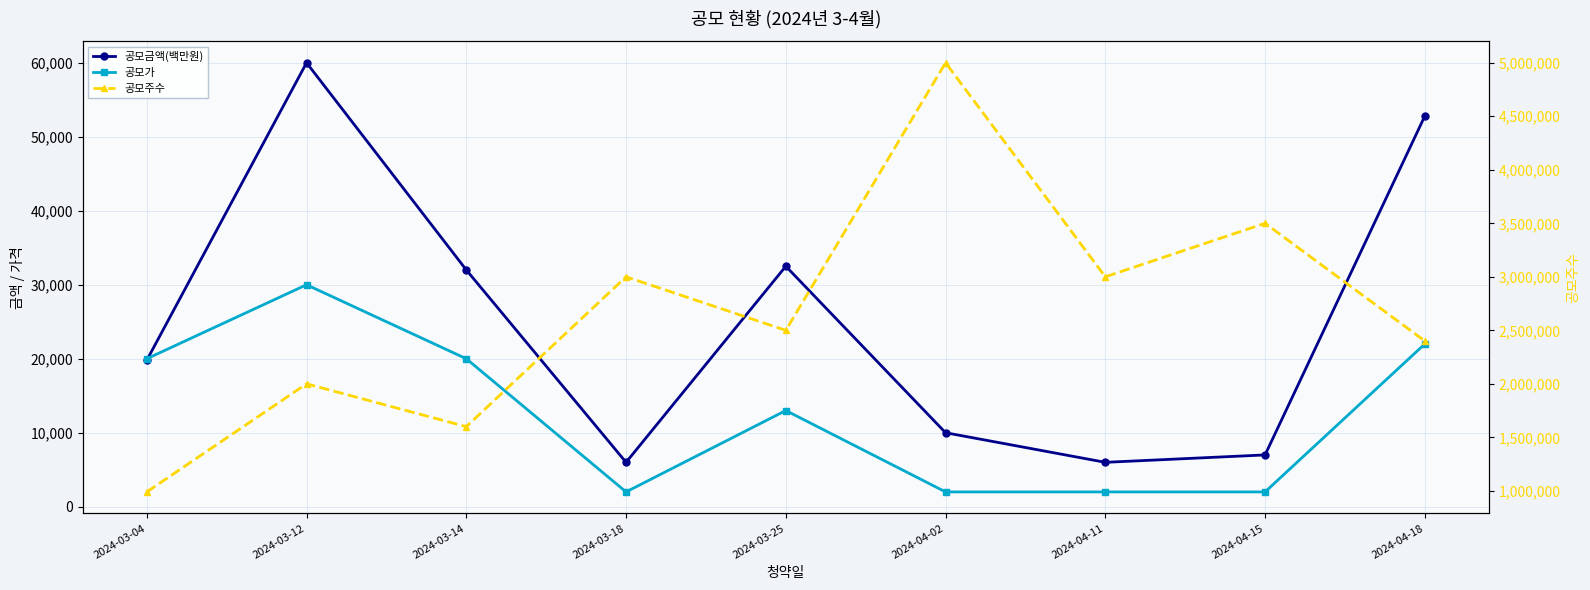

The value of 공모가 at 2024-04-15 is 2000. True or false?

True